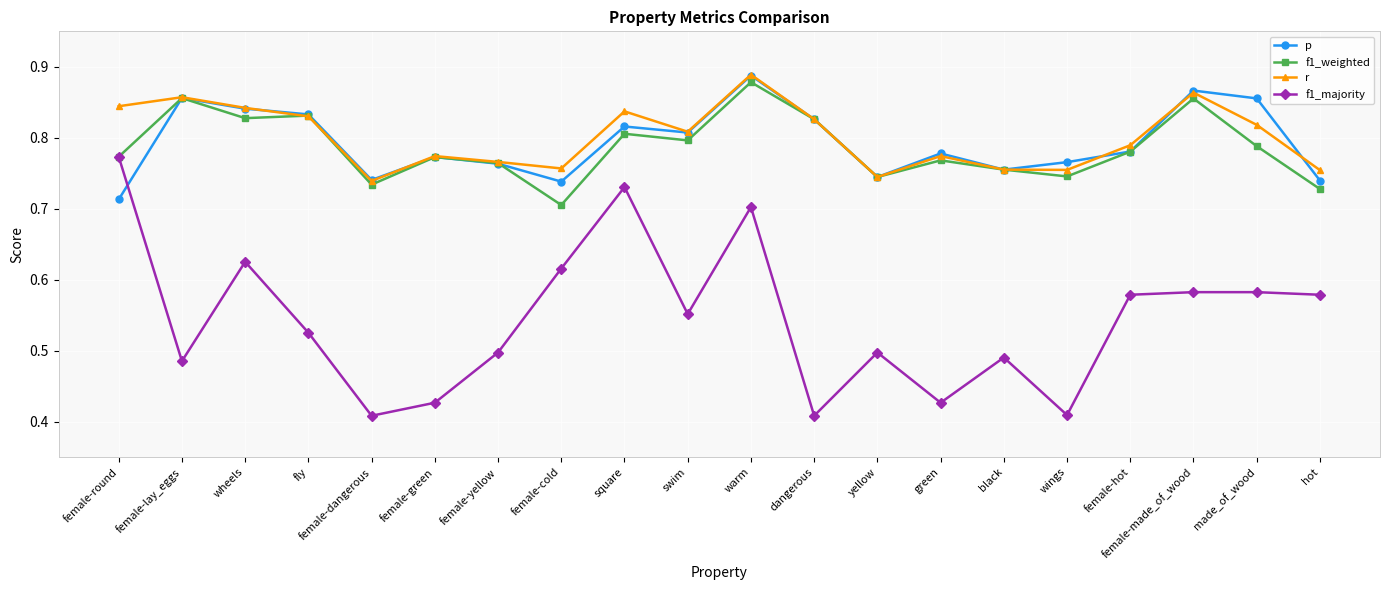

Which label corresponds to the largest value in the chart?

warm